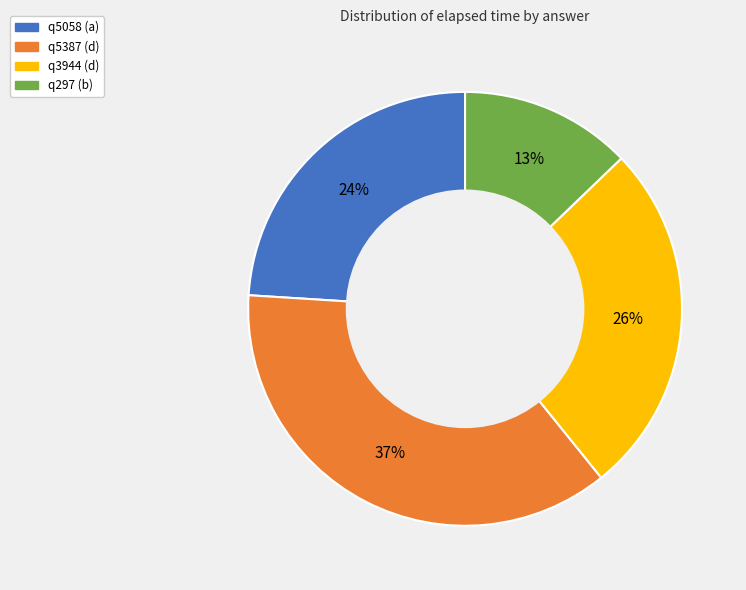

Is there any slice that represents more than half of the pie?

No